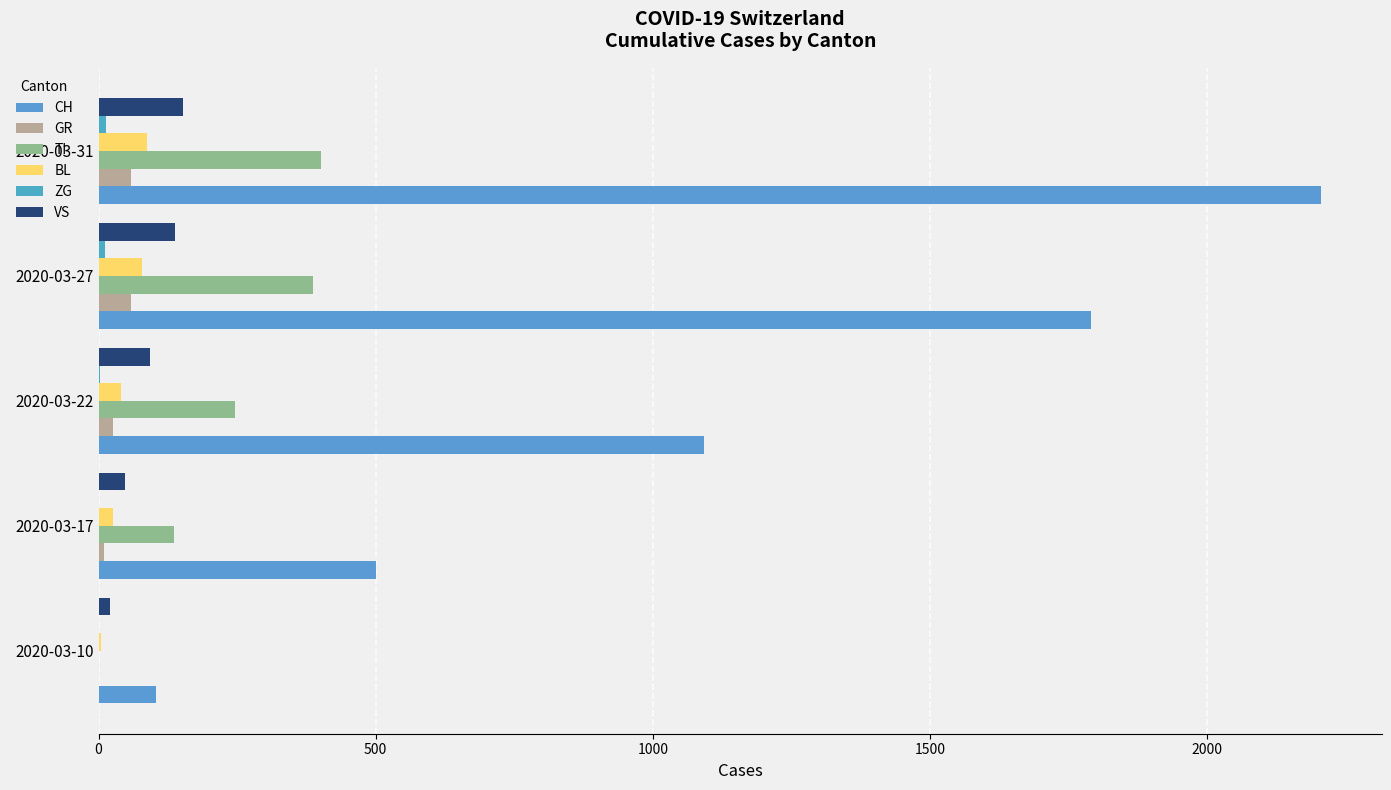

Reading right to left, transcribe all the data shown in this chart.

CH: 2205	1791	1092	501	103
GR: 58	58	27	9	0
TI: 401	386	246	137	0
BL: 88	79	40	26	5
ZG: 14	12	3	1	0
VS: 153	138	92	47	20